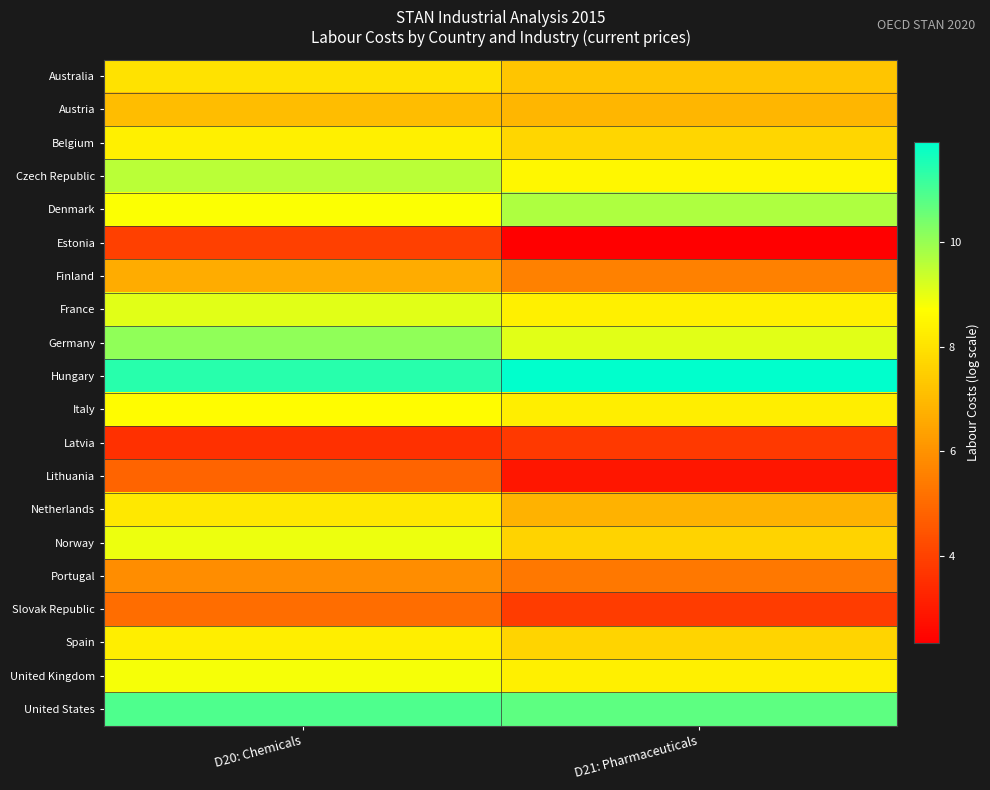

What is the greatest value displayed?

11.9